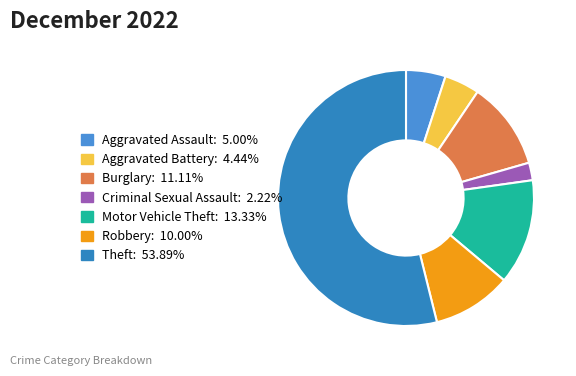

Count the number of slices in the pie.

7